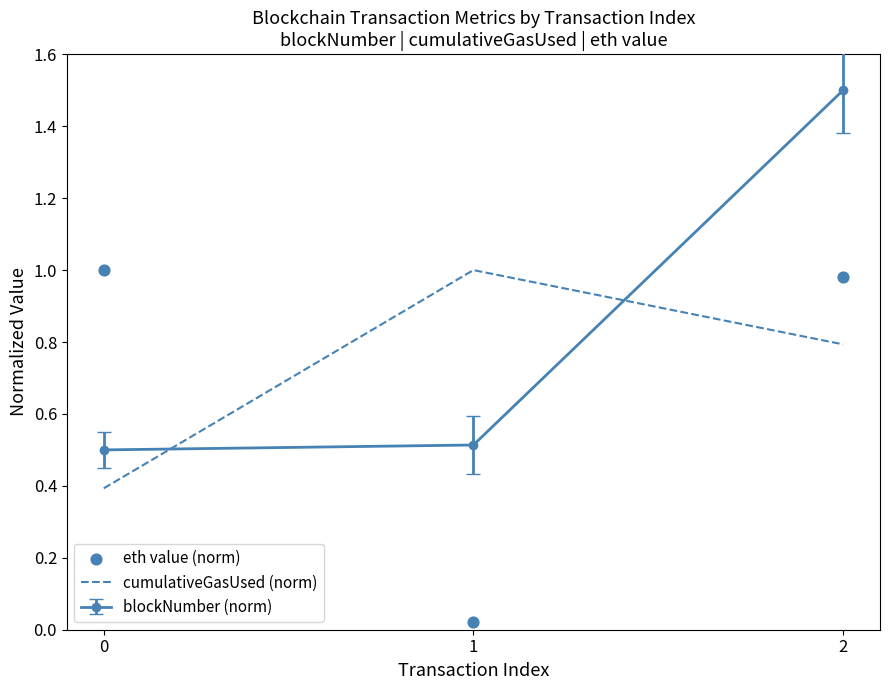

What is the minimum value for blockNumber (norm)?

0.5